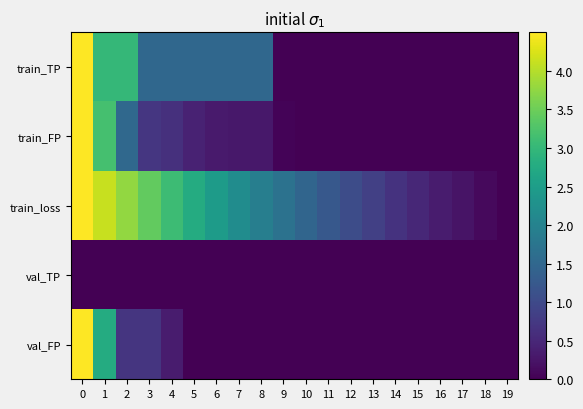

Reading left to right, transcribe all the data shown in this chart.

train_TP: 0=4.5	1=3.0	2=3.0	3=1.5	4=1.5	5=1.5	6=1.5	7=1.5	8=1.5	9=0.0	10=0.0	11=0.0	12=0.0	13=0.0	14=0.0	15=0.0	16=0.0	17=0.0	18=0.0	19=0.0
train_FP: 0=4.5	1=3.2	2=1.5	3=0.7	4=0.6	5=0.4	6=0.3	7=0.3	8=0.3	9=0.0	10=0.0	11=0.0	12=0.0	13=0.0	14=0.0	15=0.0	16=0.0	17=0.0	18=0.0	19=0.0
train_loss: 0=4.5	1=4.1	2=3.8	3=3.4	4=3.1	5=2.8	6=2.5	7=2.2	8=1.9	9=1.7	10=1.5	11=1.2	12=1.0	13=0.8	14=0.7	15=0.5	16=0.3	17=0.2	18=0.1	19=0.0
val_TP: 0=0.0	1=0.0	2=0.0	3=0.0	4=0.0	5=0.0	6=0.0	7=0.0	8=0.0	9=0.0	10=0.0	11=0.0	12=0.0	13=0.0	14=0.0	15=0.0	16=0.0	17=0.0	18=0.0	19=0.0
val_FP: 0=4.5	1=2.8	2=0.7	3=0.7	4=0.3	5=0.0	6=0.0	7=0.0	8=0.0	9=0.0	10=0.0	11=0.0	12=0.0	13=0.0	14=0.0	15=0.0	16=0.0	17=0.0	18=0.0	19=0.0